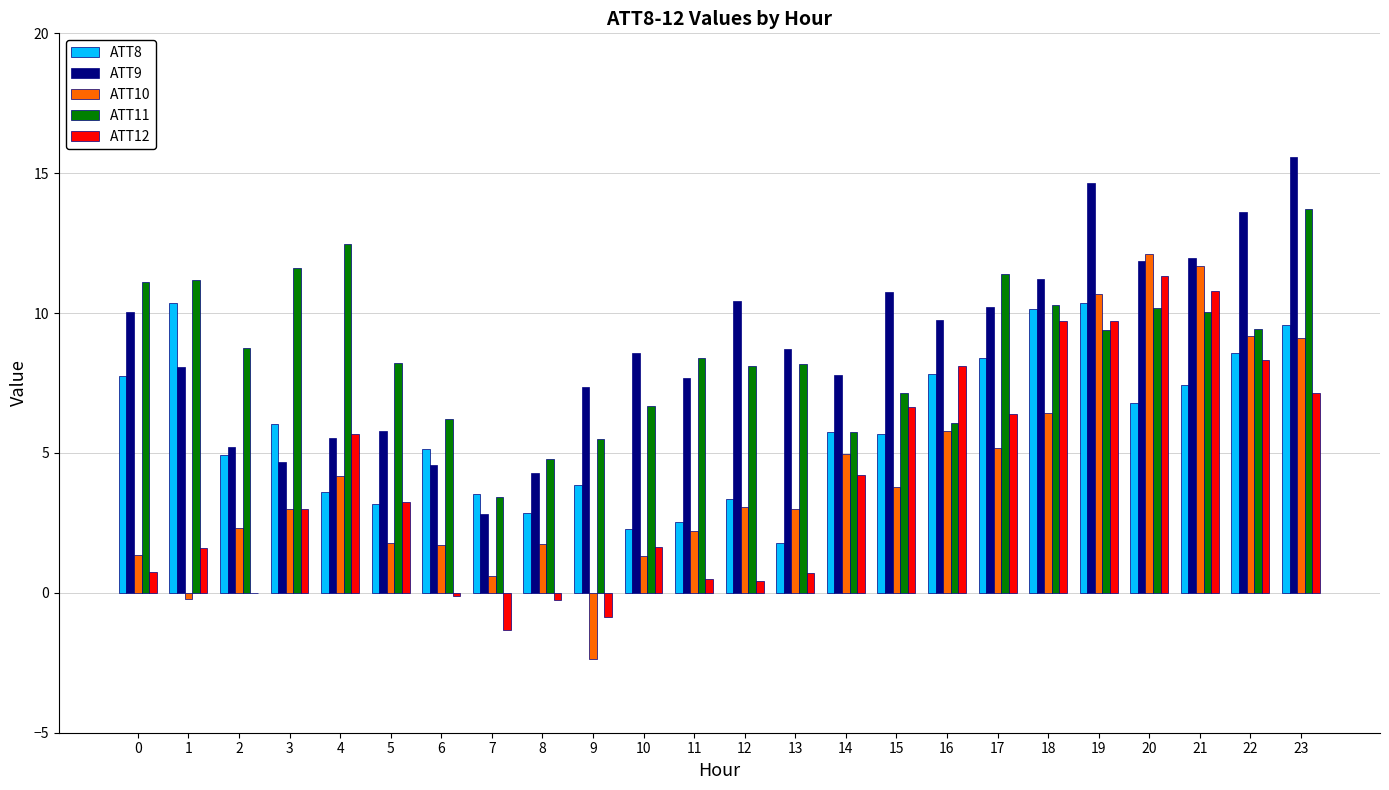

What is the total value across all series at 19?

54.8